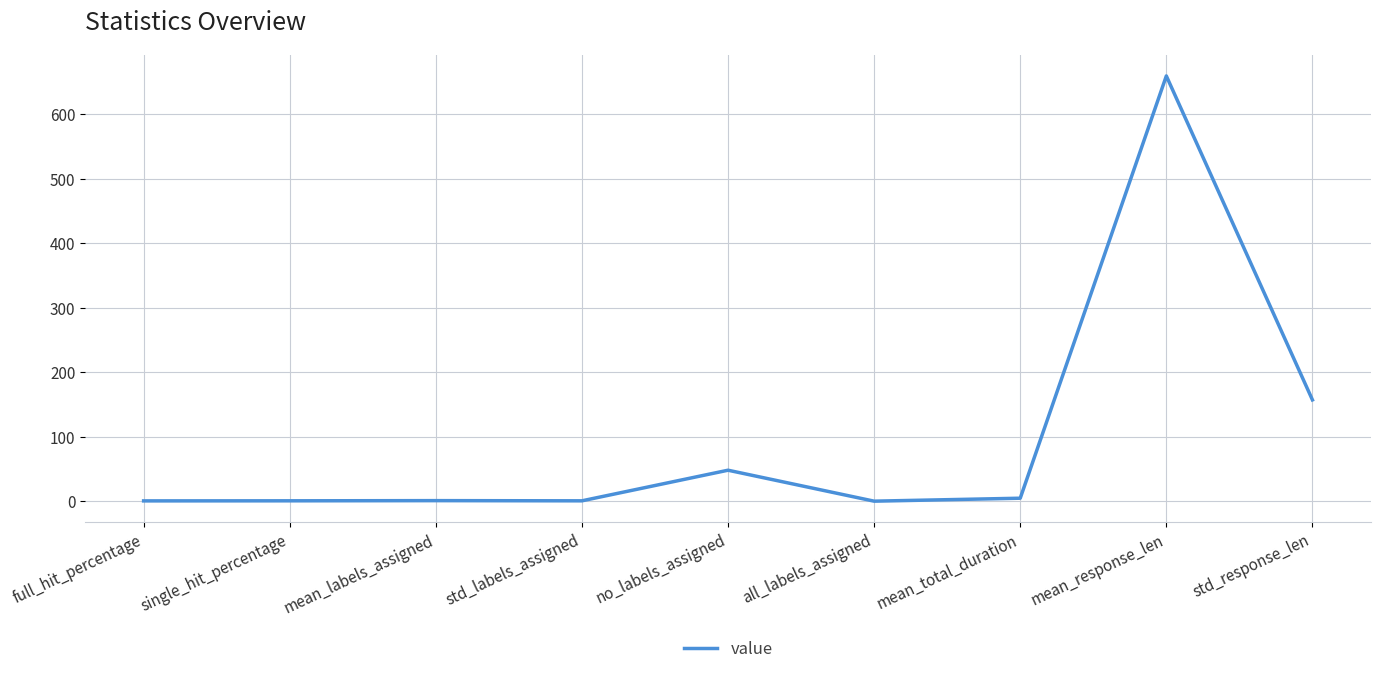

How many interior local peaks (higher than both neighbors) does the data have?

3